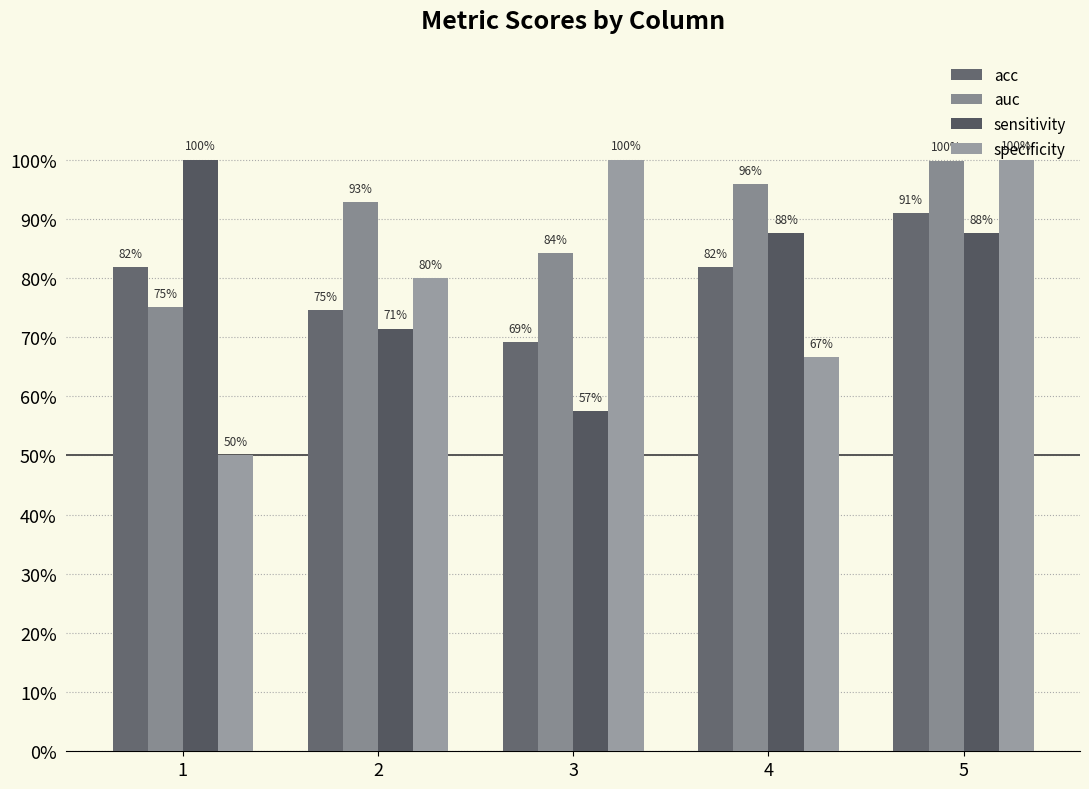

What is the average value of the specificity series?

0.8